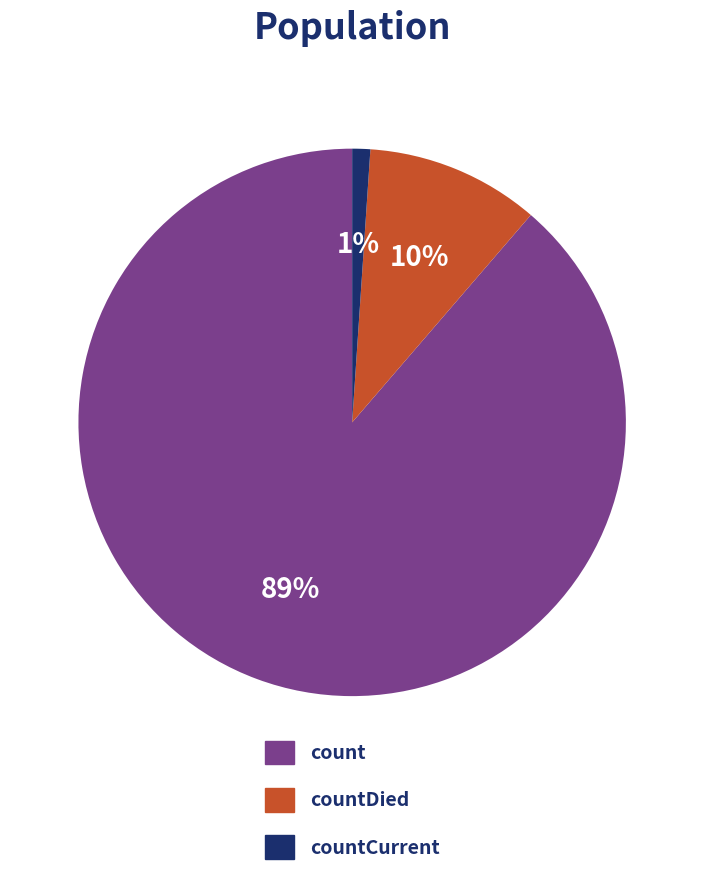

To the nearest percent, what is the difference between the largest and smallest slice percentages?

88%